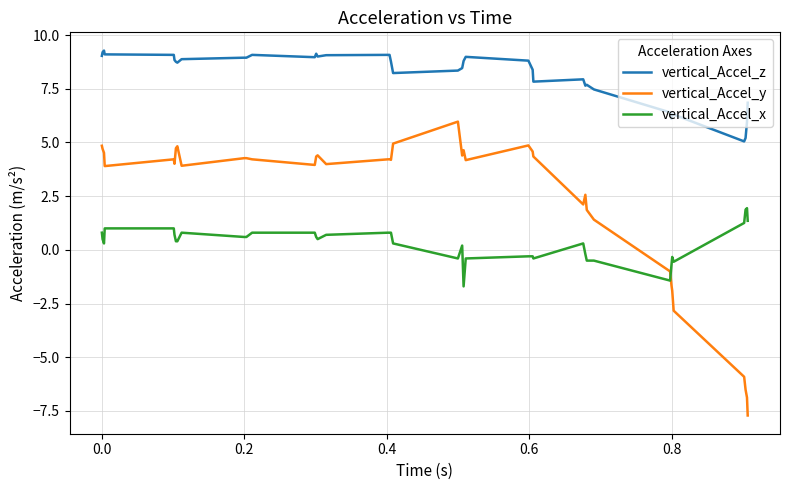

What is the difference between the maximum and minimum values in the vertical_Accel_y series?

13.7